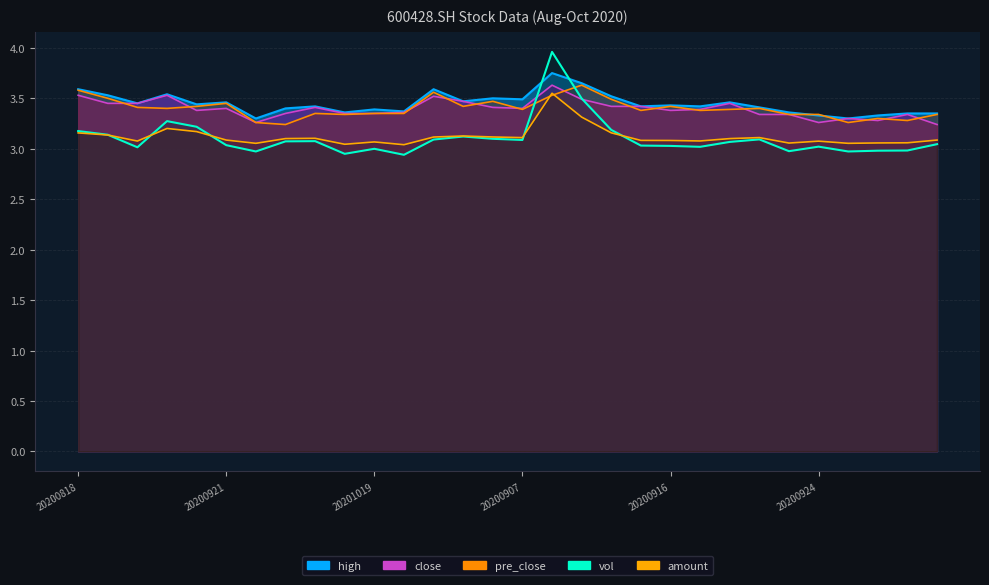

At how many categories does at least one series exceed 3?

30